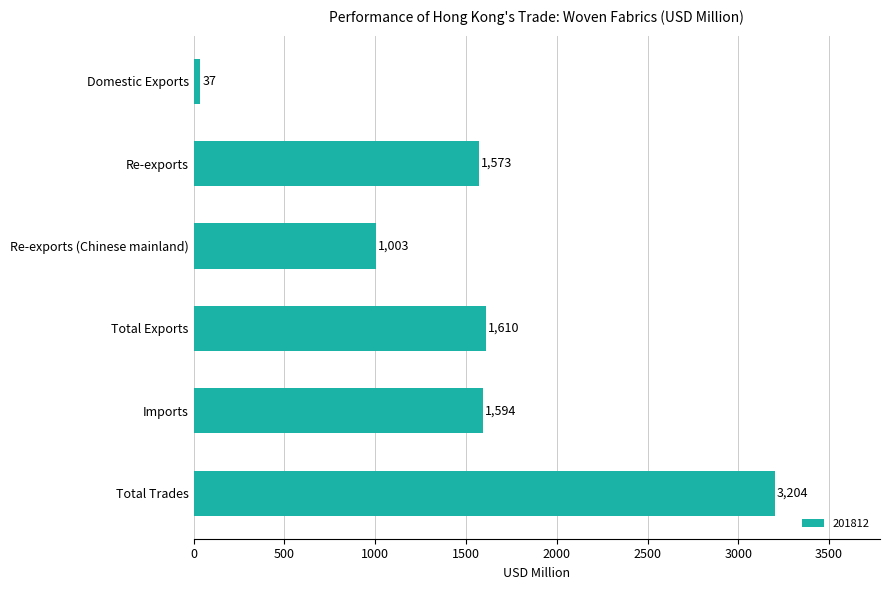

What is the minimum value shown in the chart?

37.5